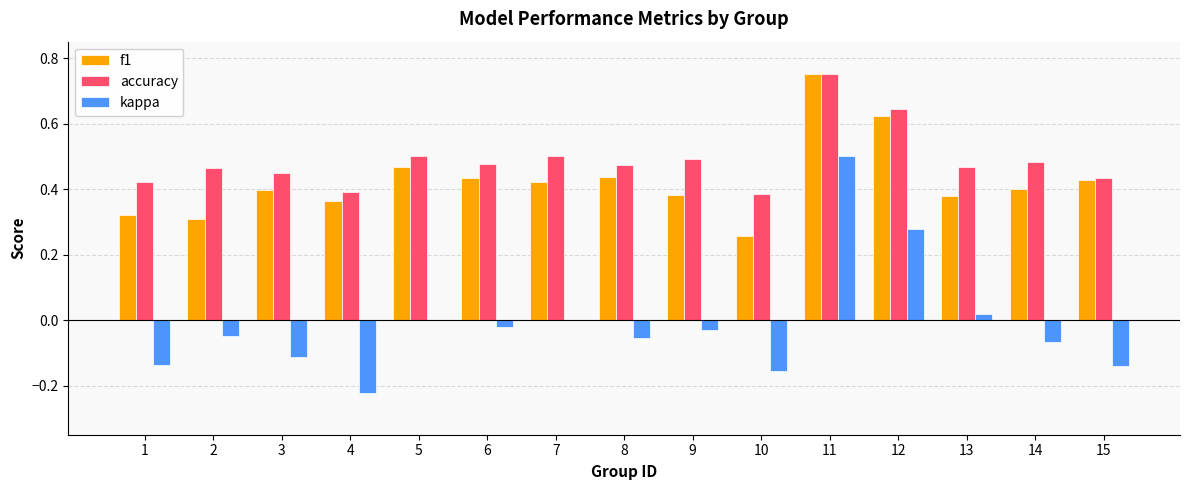

Which label corresponds to the largest value in the chart?

11